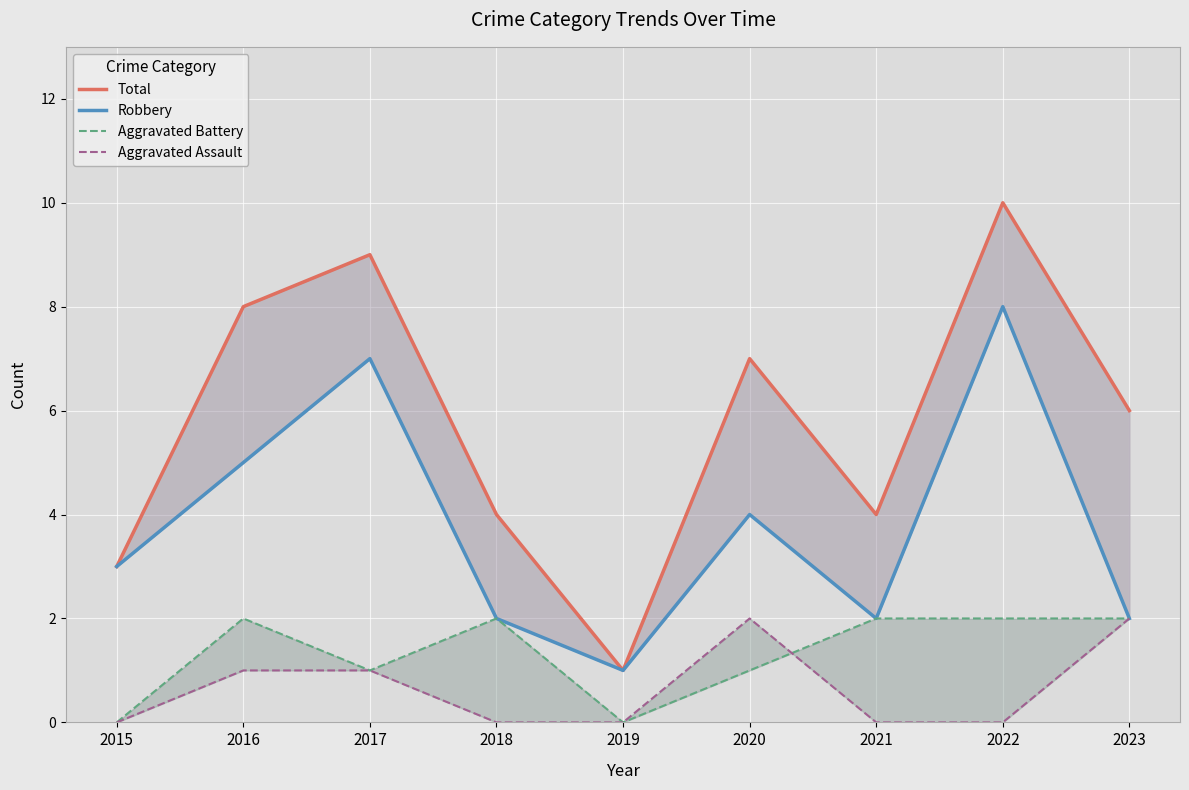

What are all the series names shown in the legend?

Total, Robbery, Aggravated Battery, Aggravated Assault